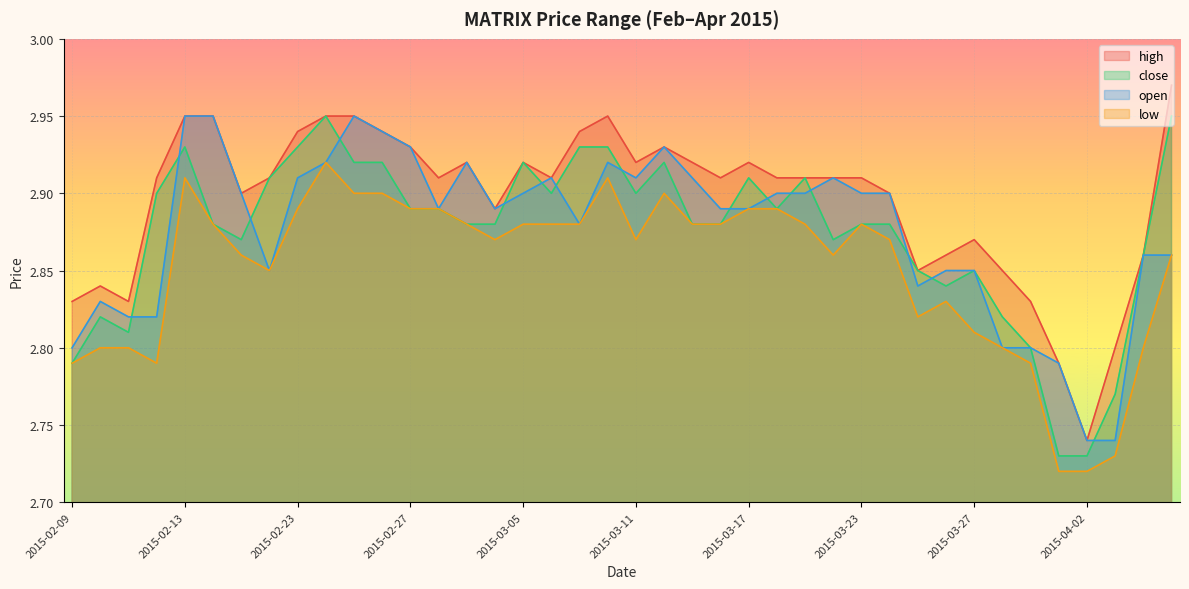

At which label does low reach its peak?

2015-02-24